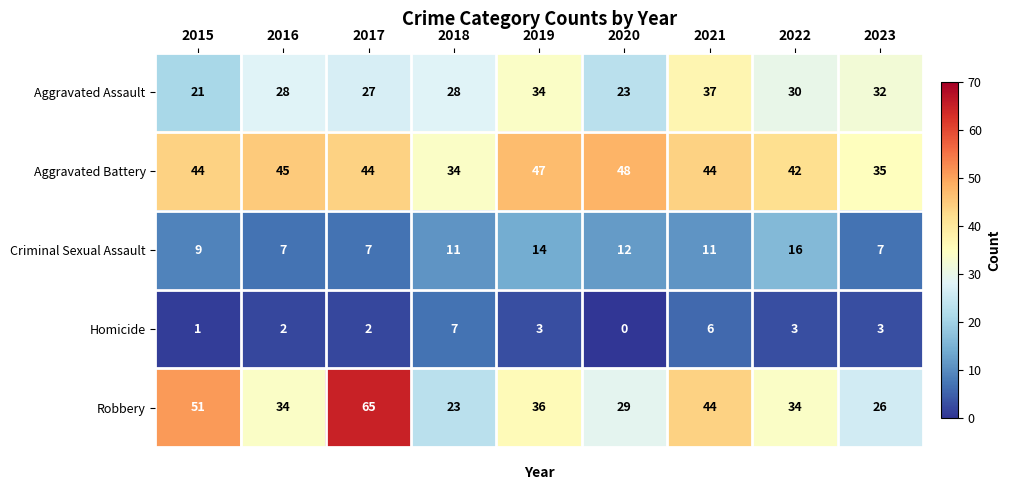

Which series changed the most between 2020 and 2022?

Aggravated Assault